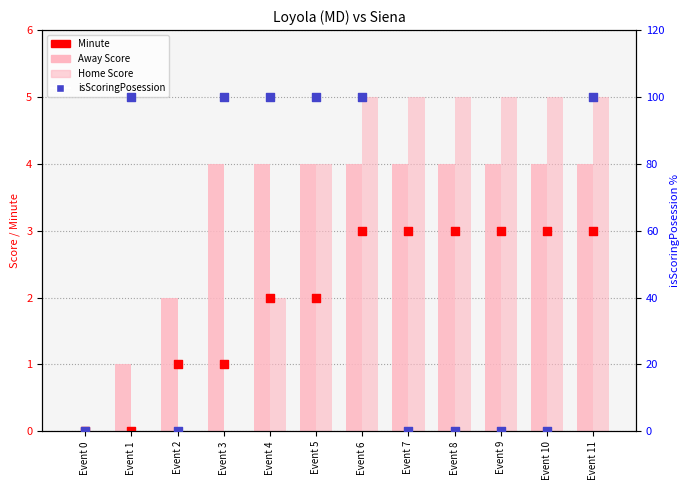

Which series contains the highest Y value?

isScoringPosession (scaled)